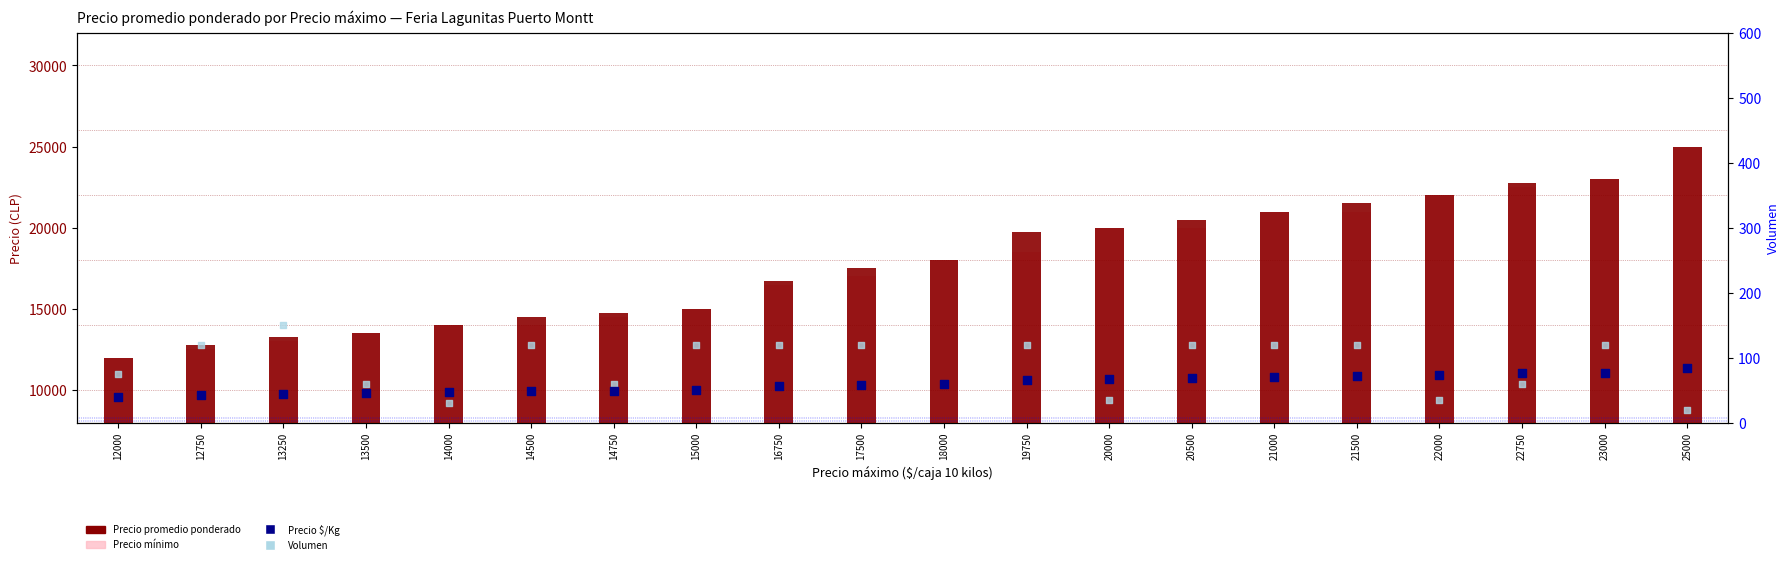

At how many categories does at least one series exceed 8910?

20